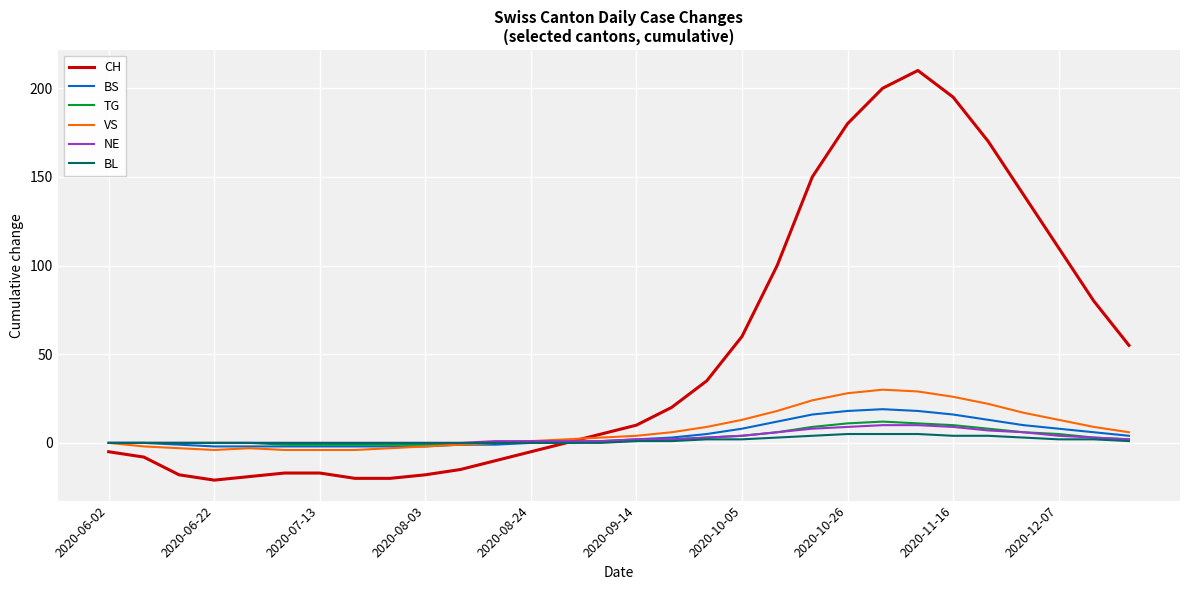

Which series has the largest range (max minus min)?

CH